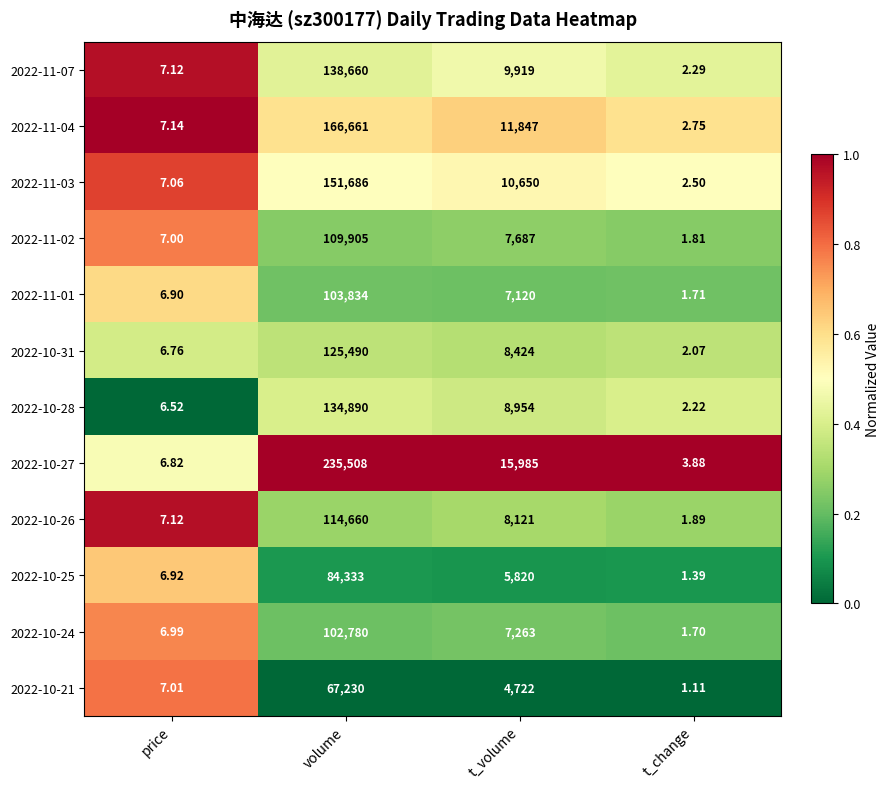

Where is 2022-10-27 nearest to the value 117755?

t_volume